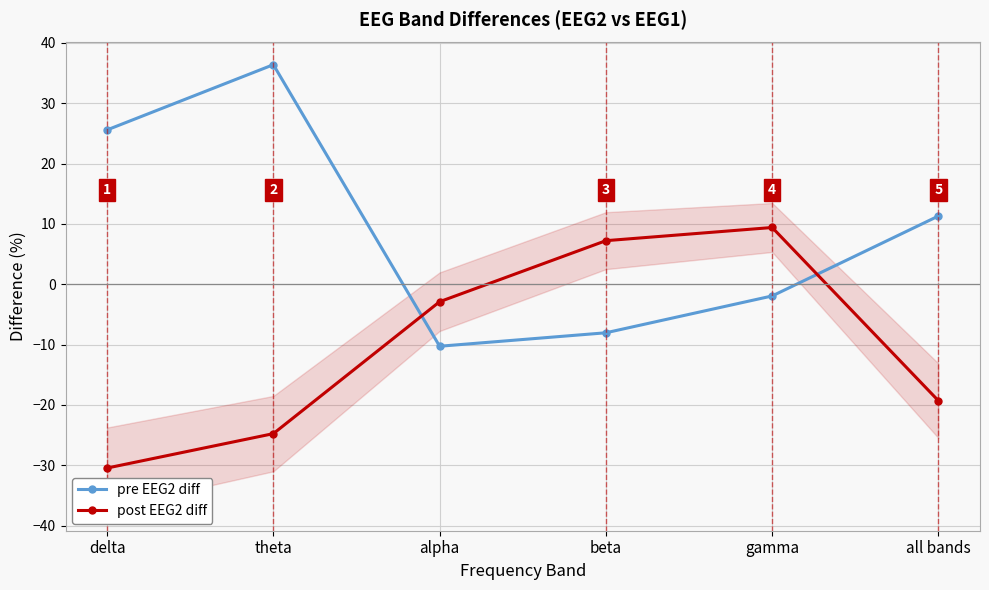

What is the difference between the post EEG2 diff values at gamma and beta?

2.2